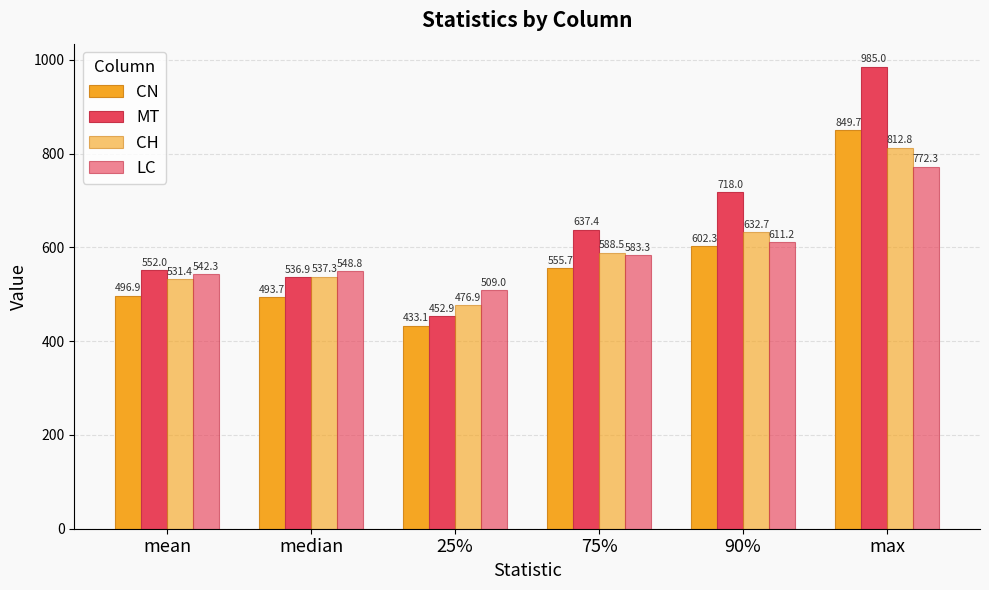

At how many categories does at least one series exceed 538?

5